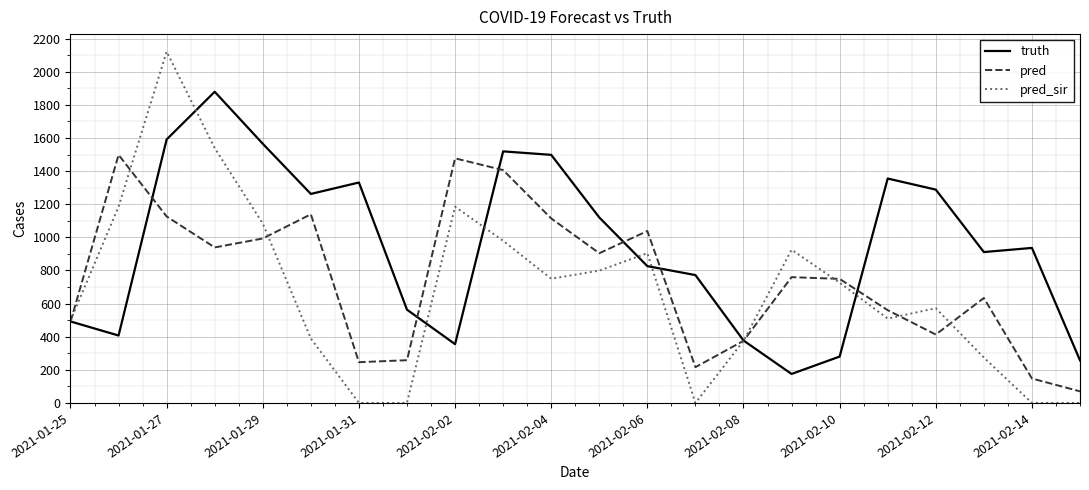

Rank the series by their average value, from highest to lowest.

truth, pred, pred_sir